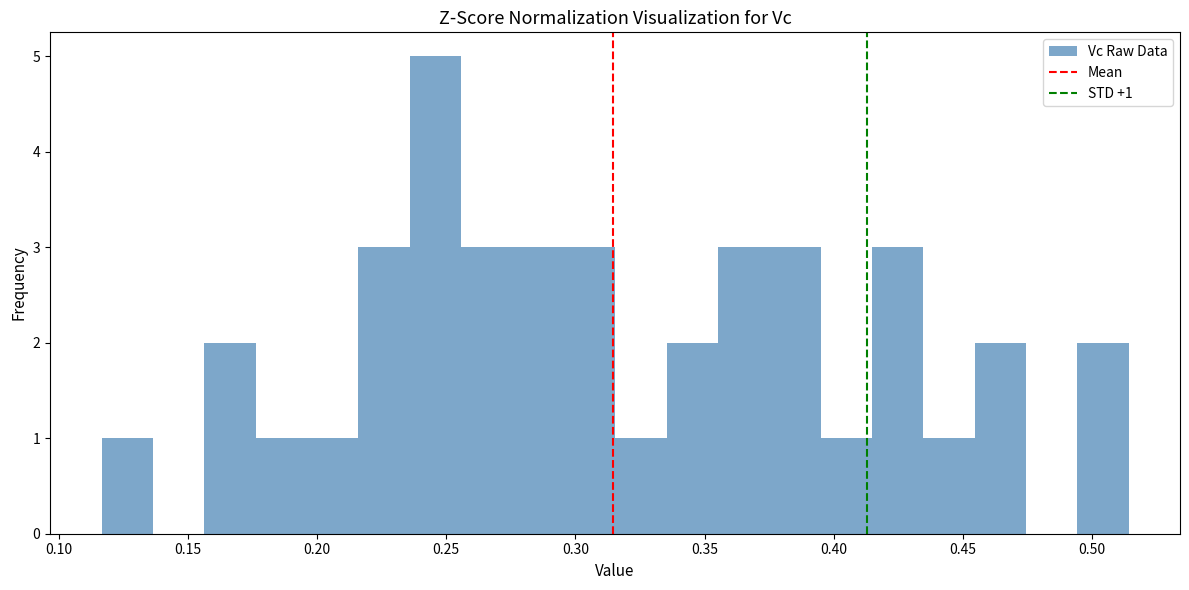

Read against the x-axis, roughly where is the centre of the tallest bar?

0.245